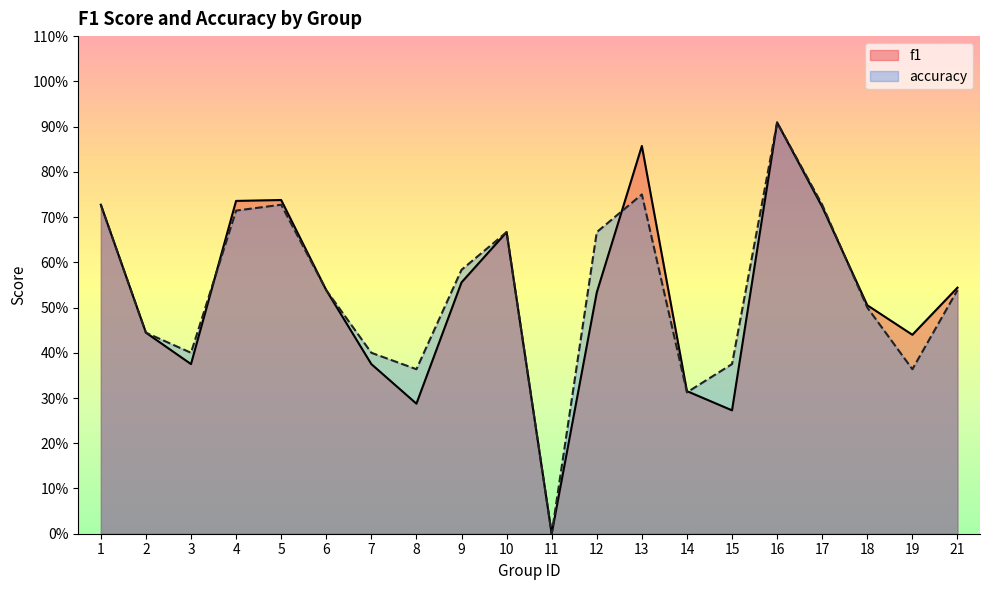

Is it true that f1 equals 0.0 at 11?

True